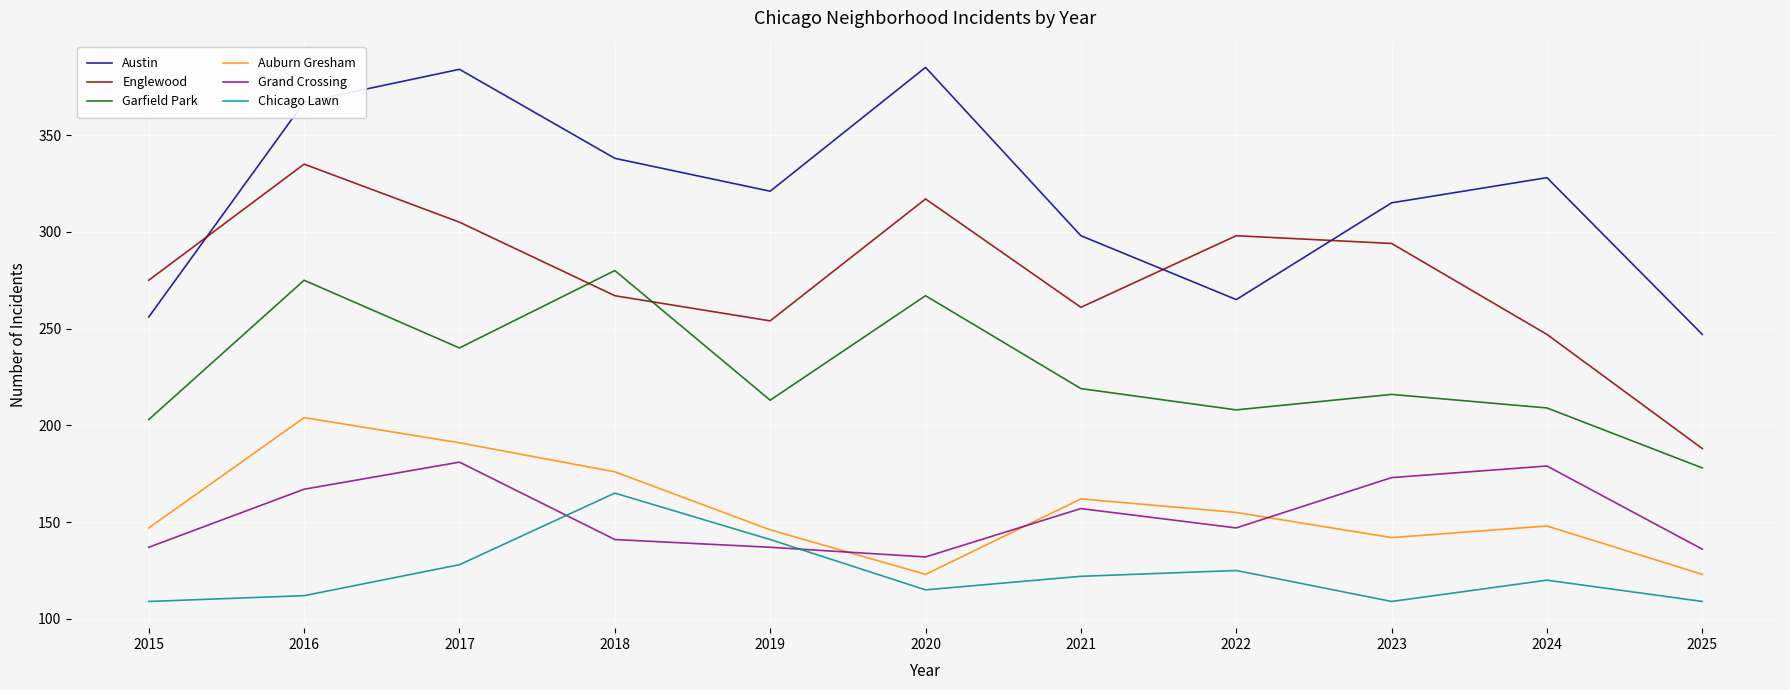

True or false: Garfield Park and Grand Crossing intersect in this chart.

False